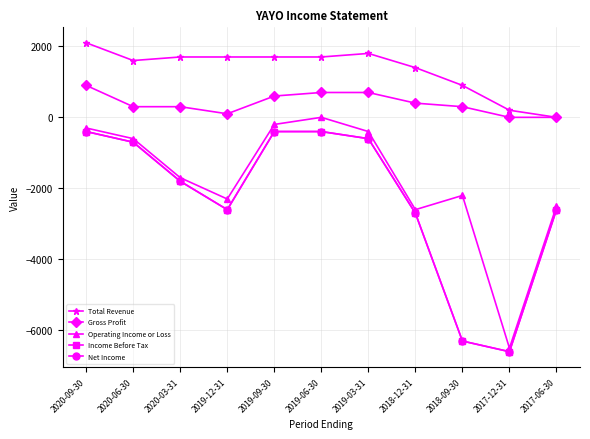

Does the chart have visible grid lines?

Yes